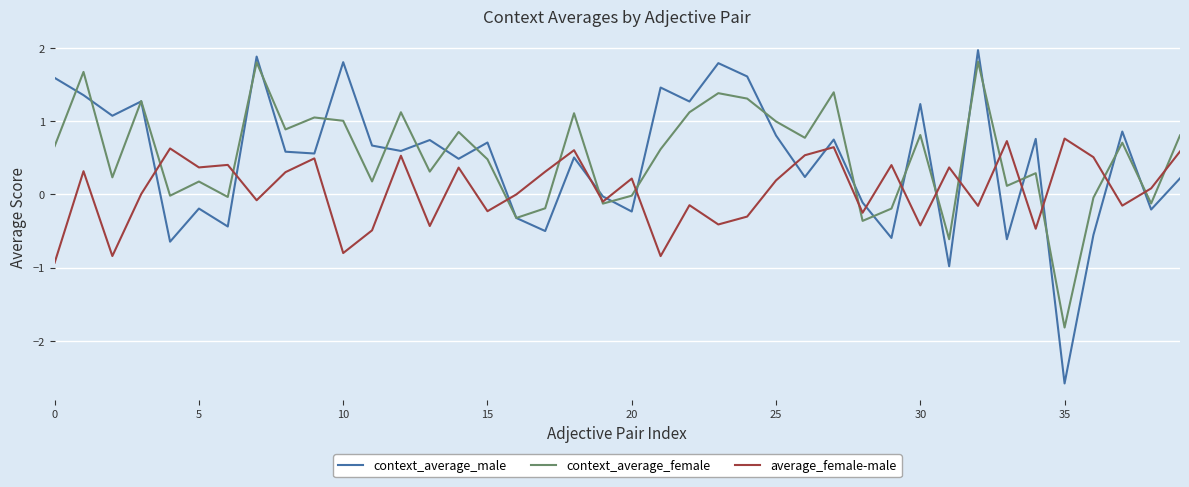

What is the difference between the maximum and minimum values in the context_average_male series?

4.5